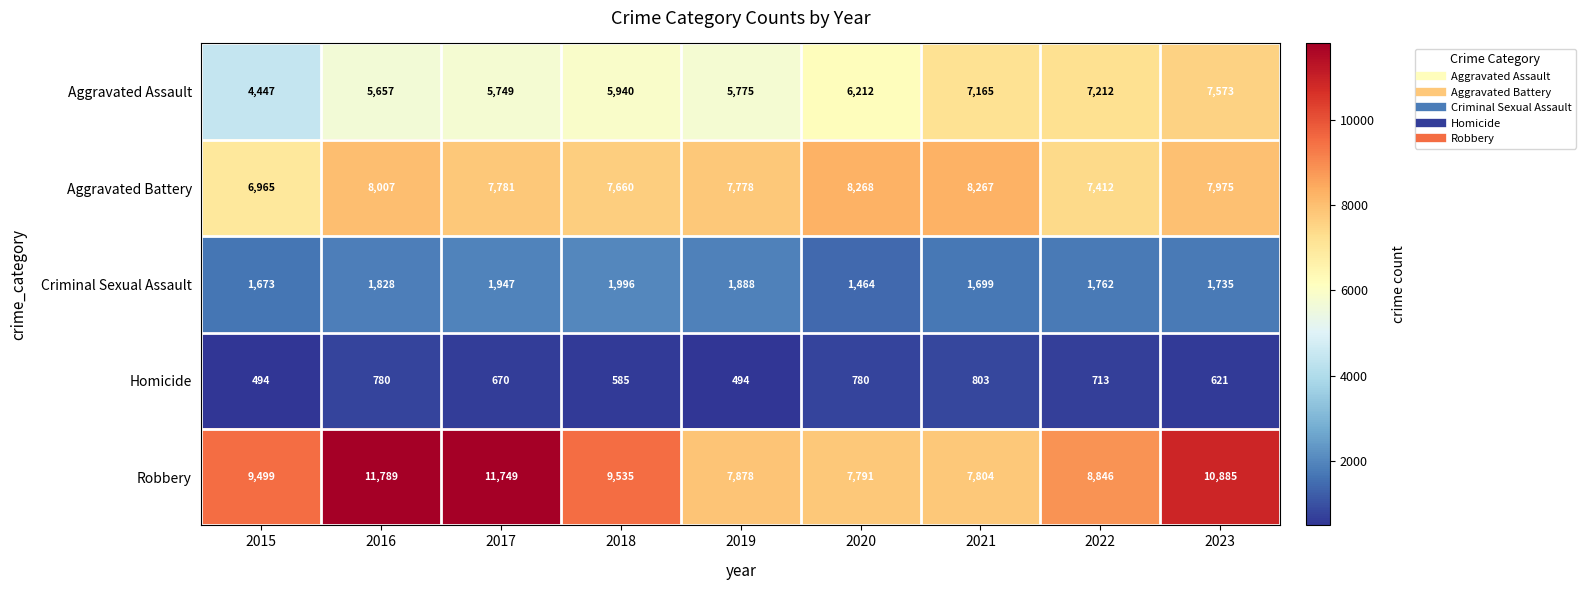

How many categories are shown in the chart?

9